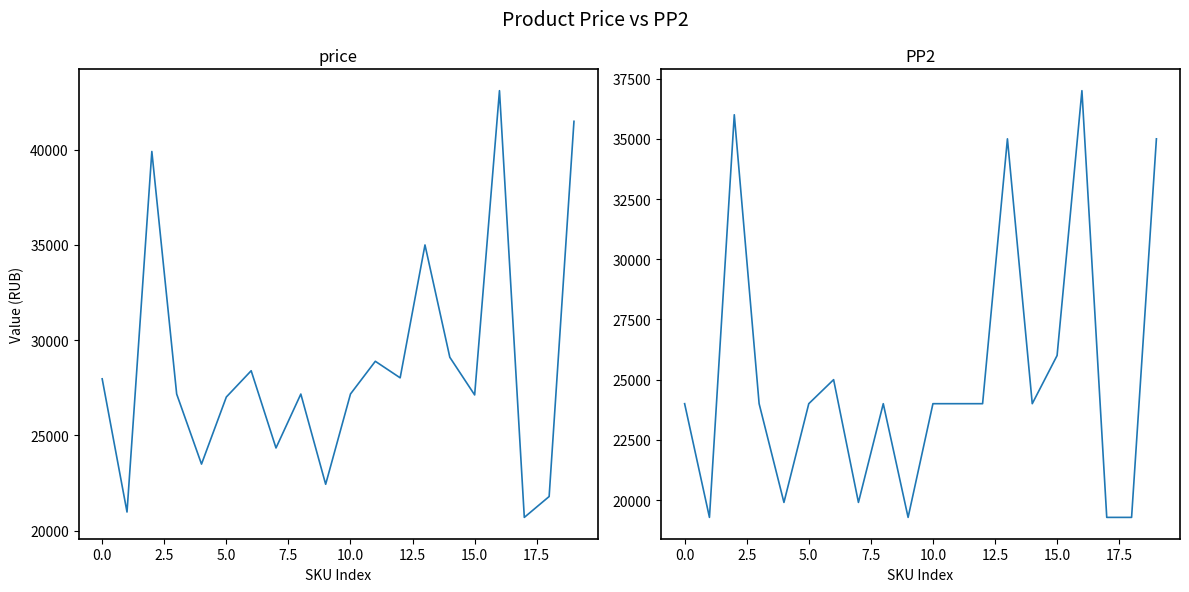

Reading left to right, transcribe all the data shown in this chart.

price: 27970	20976	39908	27171	23492	27015	28394	24339	27170	22433	27174	28891	28022	35000	29102	27124	43101	20694	21790	41492
PP2: 24000	19278	36000	24000	19900	24000	24998	19900	24000	19278	24000	24000	24000	35000	24000	26000	37000	19278	19278	35000